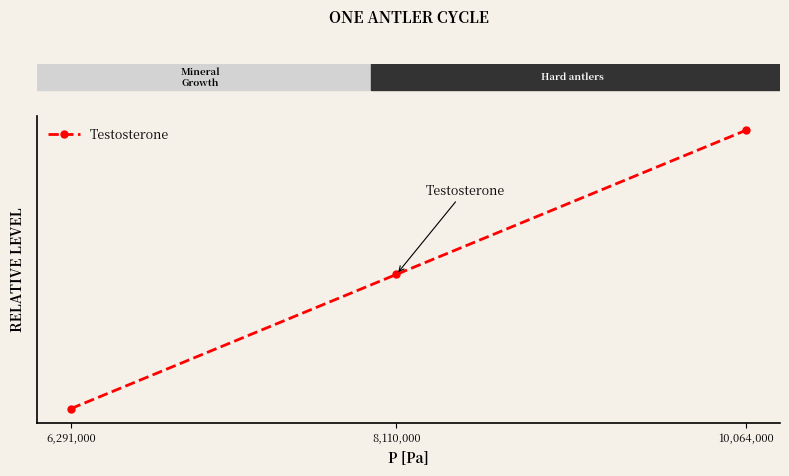

Reading left to right, transcribe all the data shown in this chart.

6.3	8.1	10.1